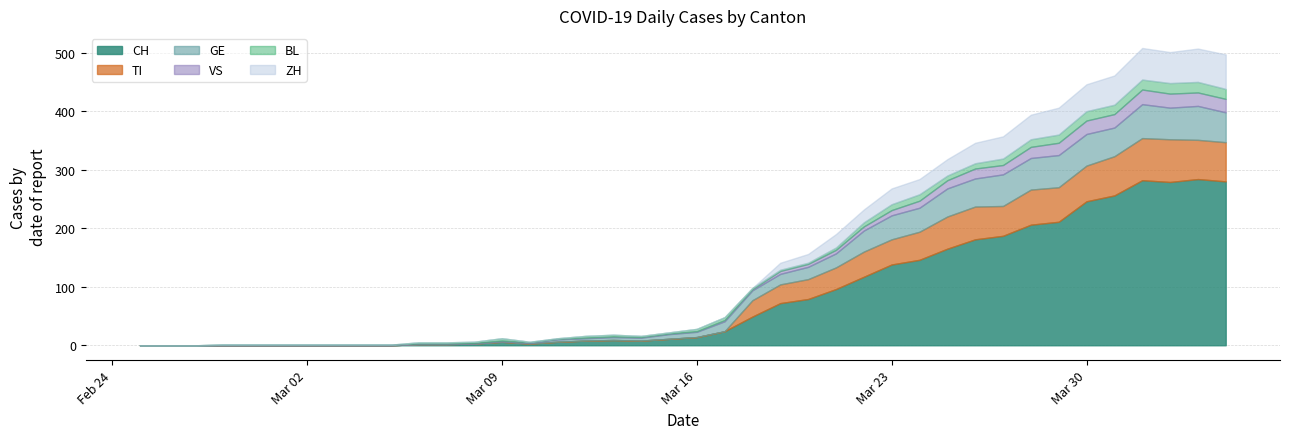

What is the greatest value displayed?

284